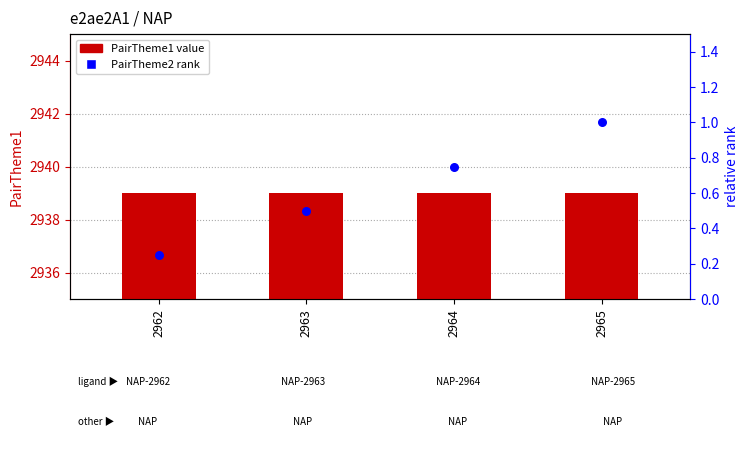

Which series has the largest Y range (max minus min)?

PairTheme2 rank